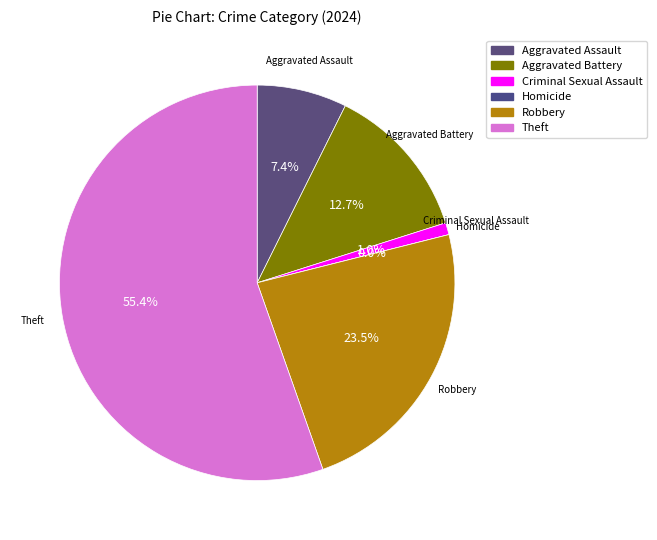

What is the largest slice in the pie chart?

Theft